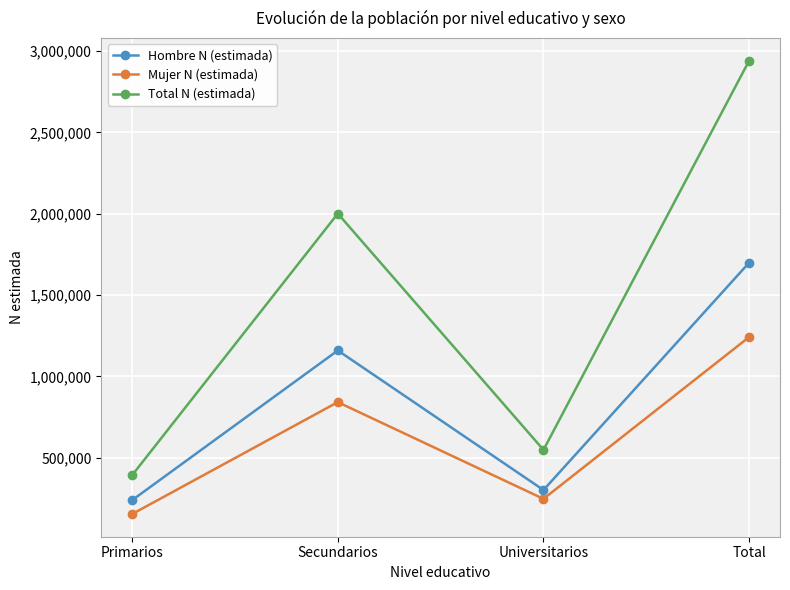

Where is Hombre N (estimada) nearest to the value 968929?

Secundarios